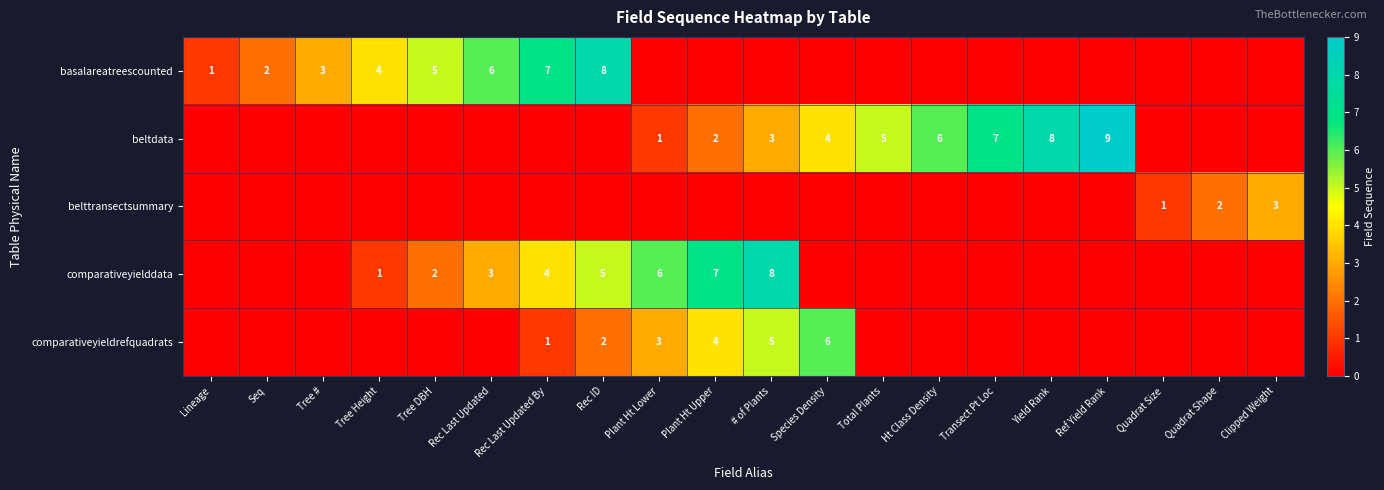

Is it true that comparativeyielddata equals 3 at Plant Ht Lower?

False